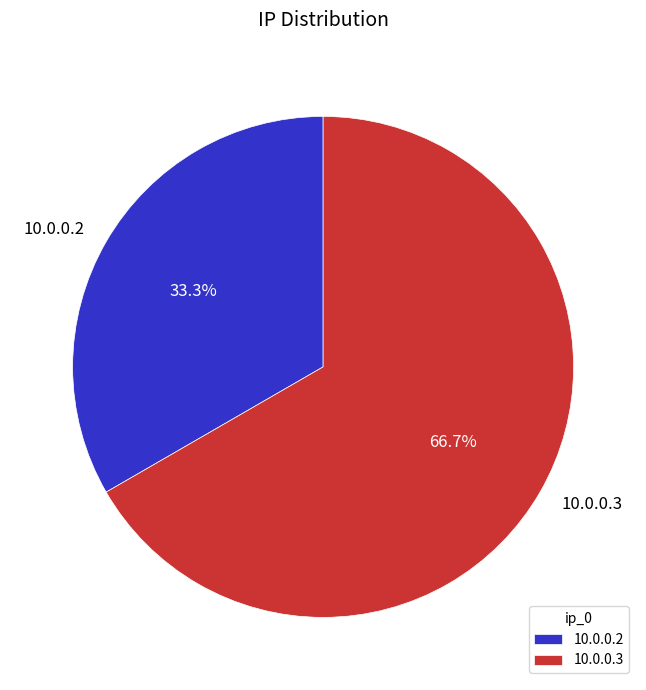

How many segments does this pie chart have?

2